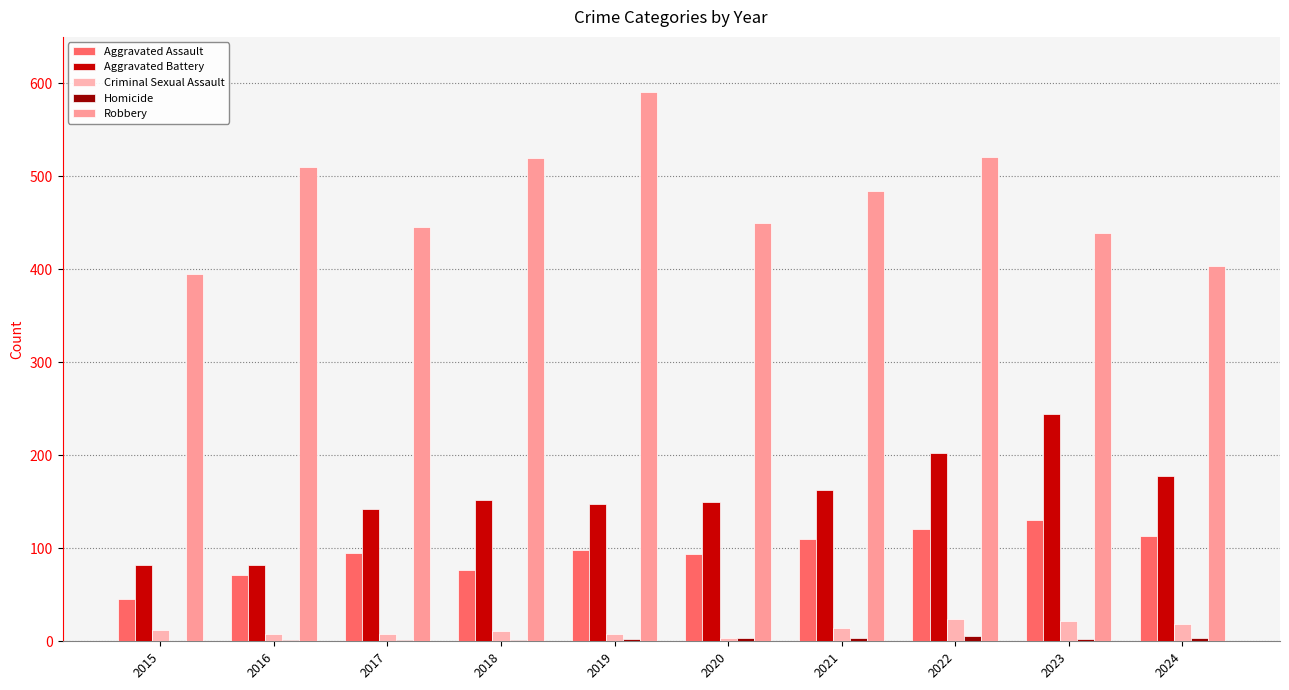

True or false: Robbery has a value of 404 at 2024.

True